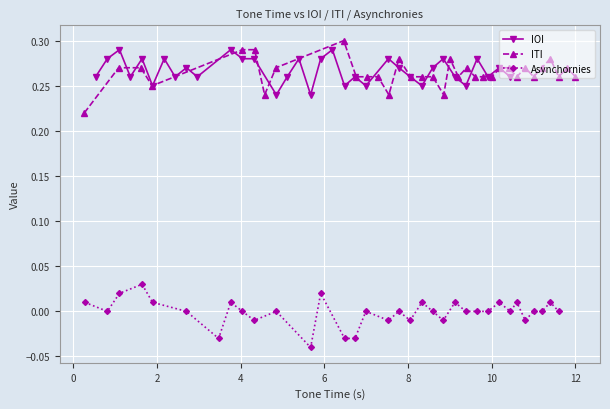

How many IOI values are between 0 and 1?

34